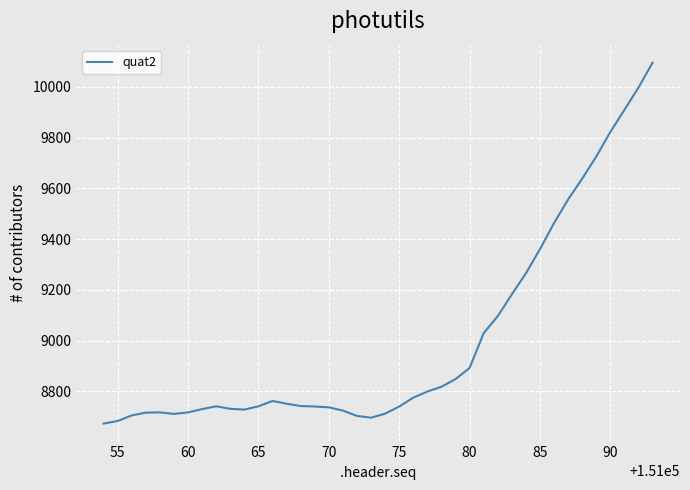

What is the minimum value shown in the chart?

8673